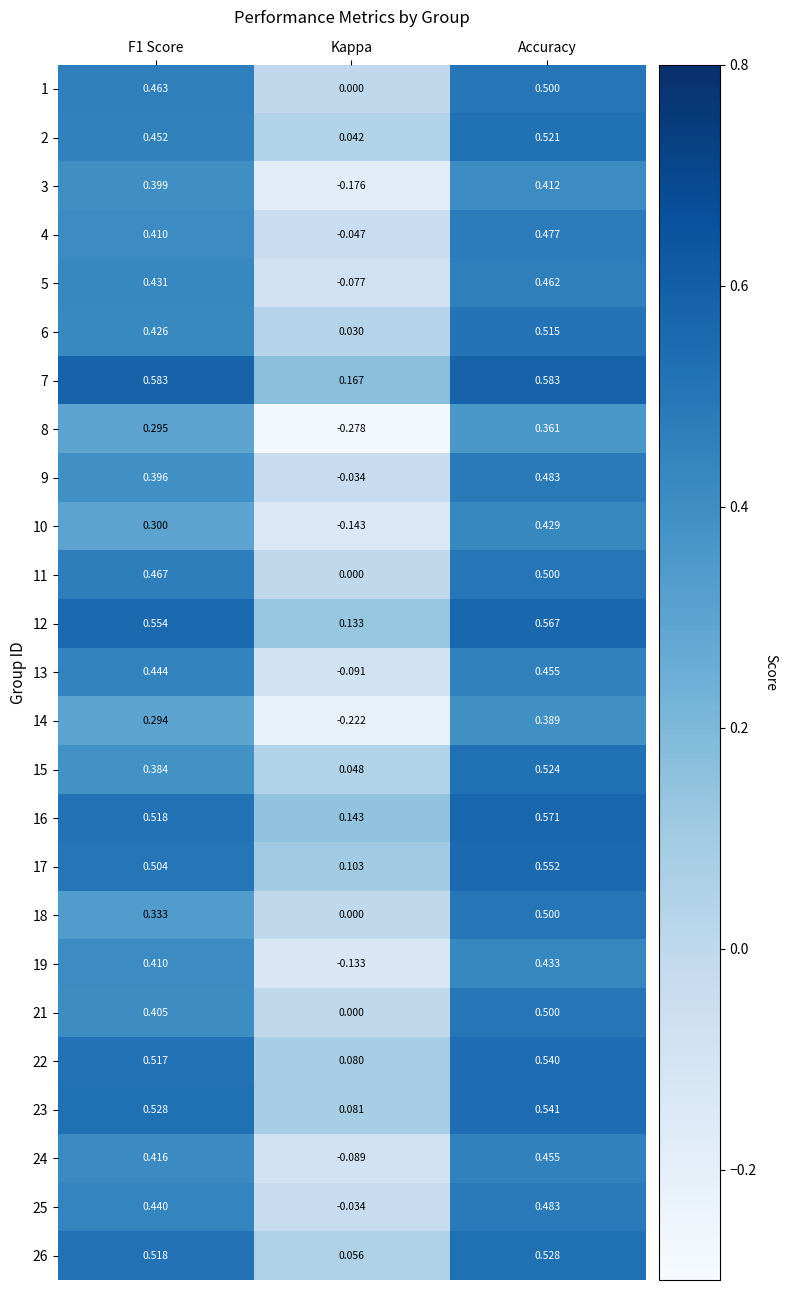

What is the total value across all series at Accuracy?

12.3